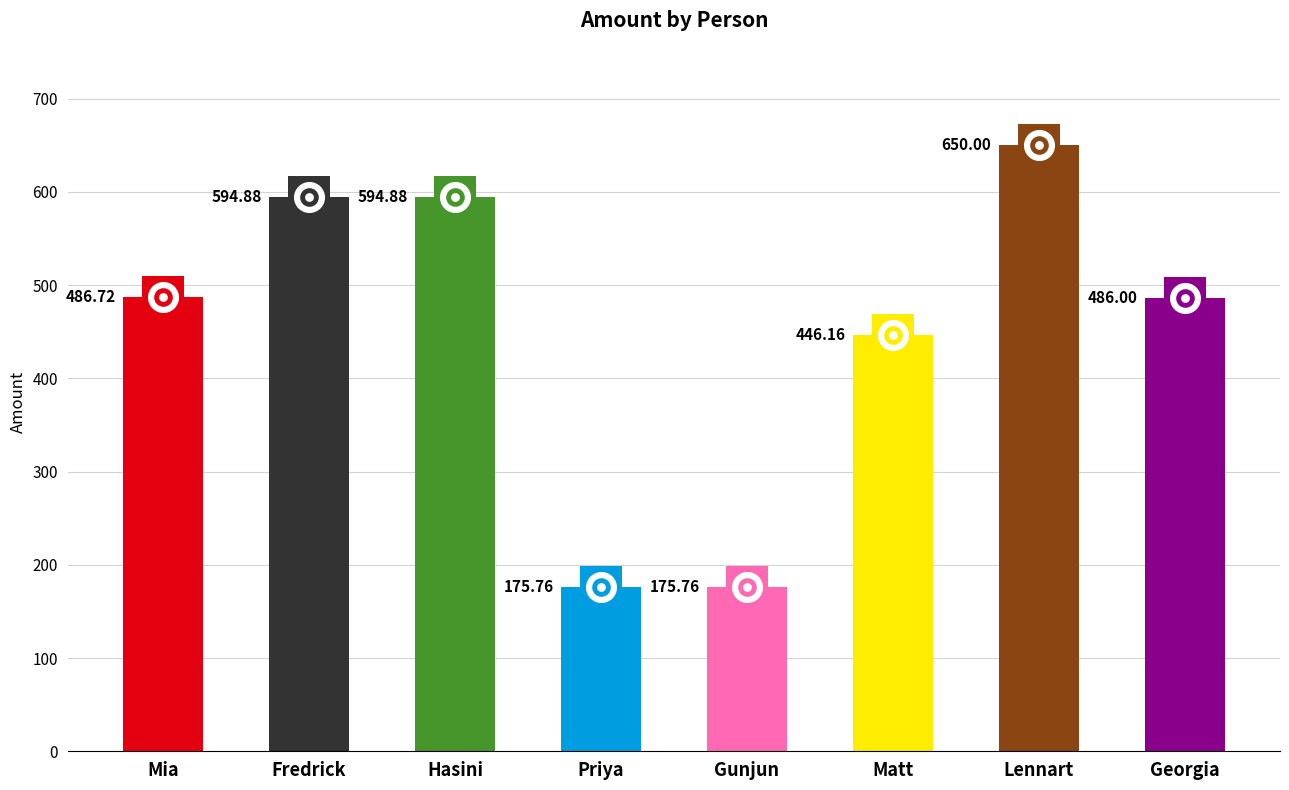

Which has a higher value, Priya or Lennart?

Lennart